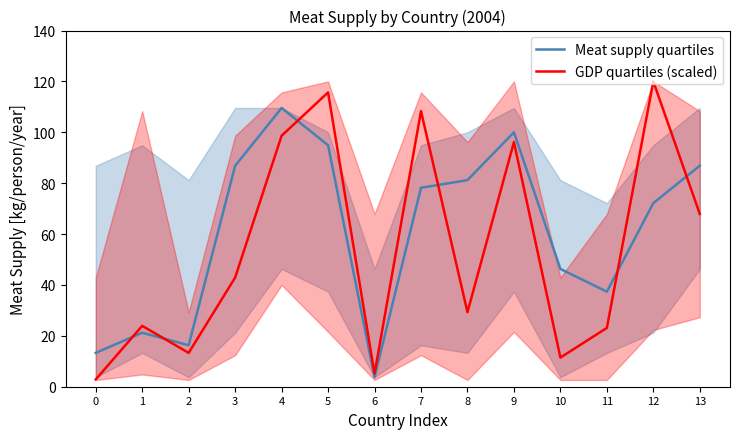

What is the spread (max minus min) of values at 10?

34.8